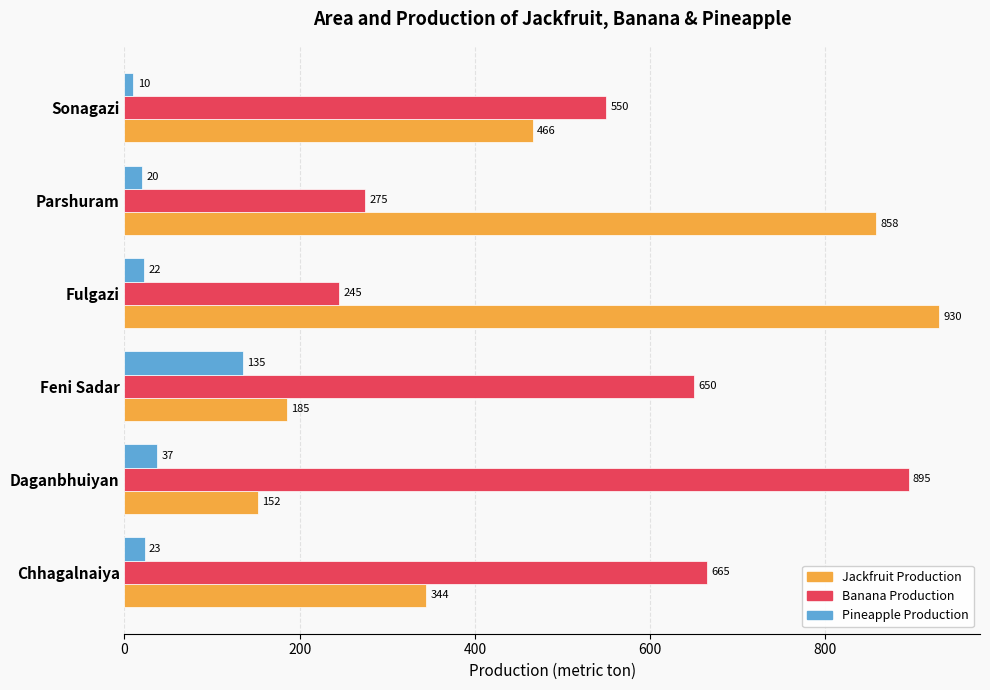

What is the sum of all Jackfruit Production values?

2935